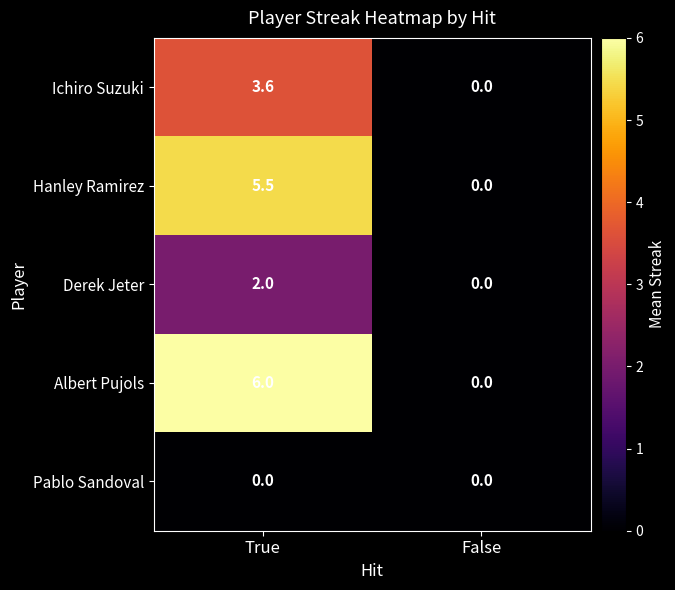

At how many categories does at least one series exceed 1?

1